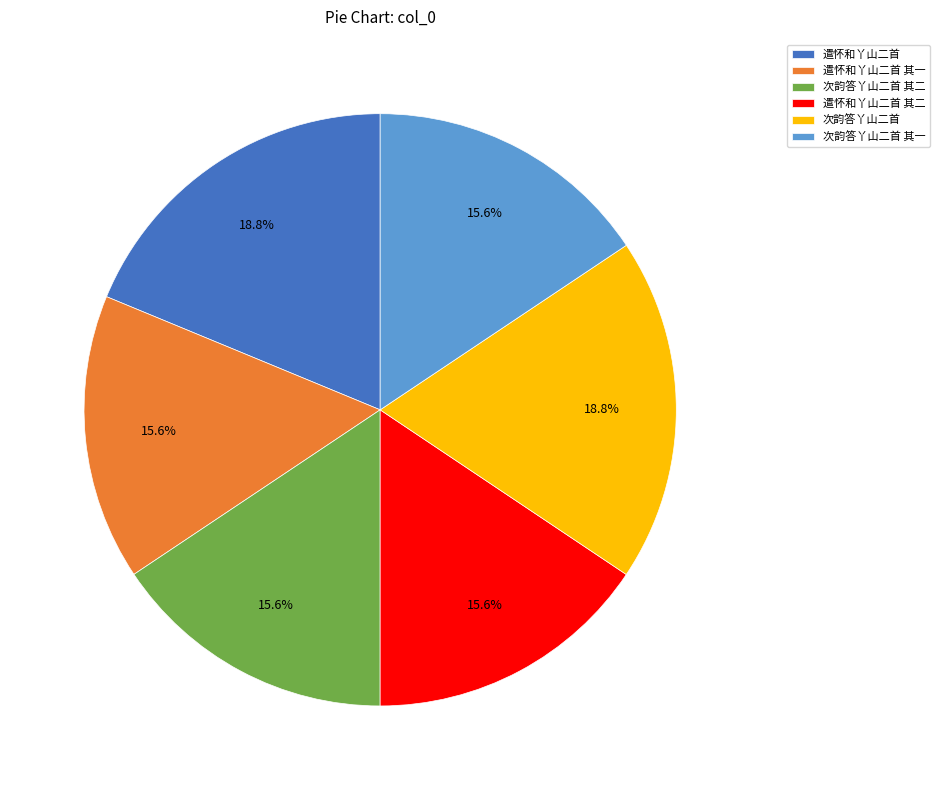

Does any single category account for the majority?

No